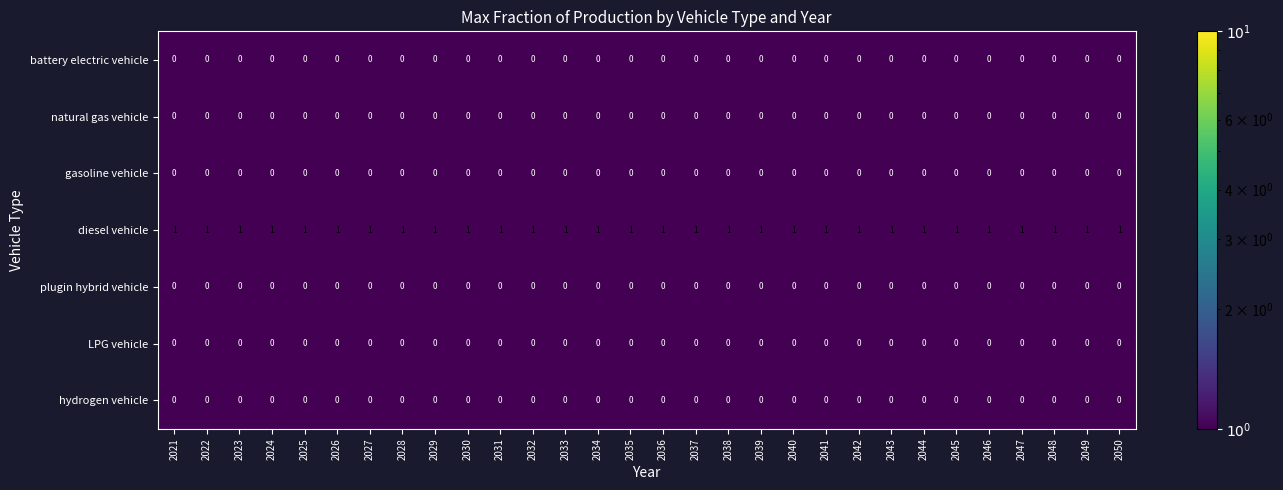

The plugin hybrid vehicle series shows 0 at 2034. True or false?

True